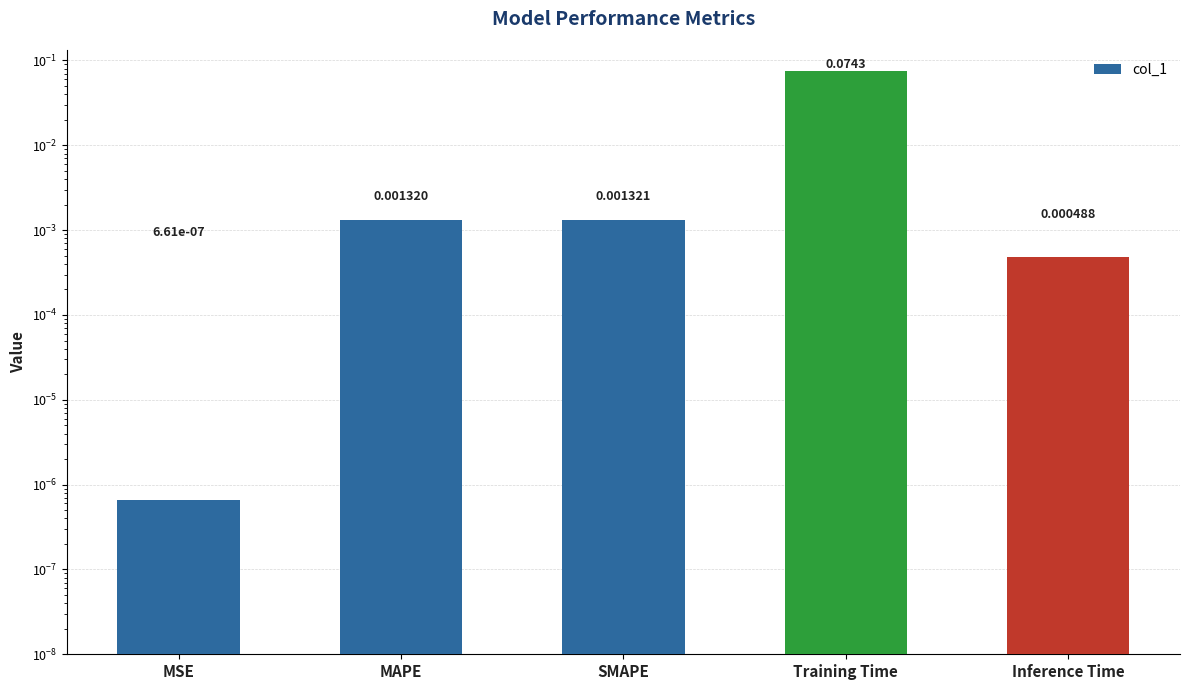

At which label is the value closest to 0?

MSE